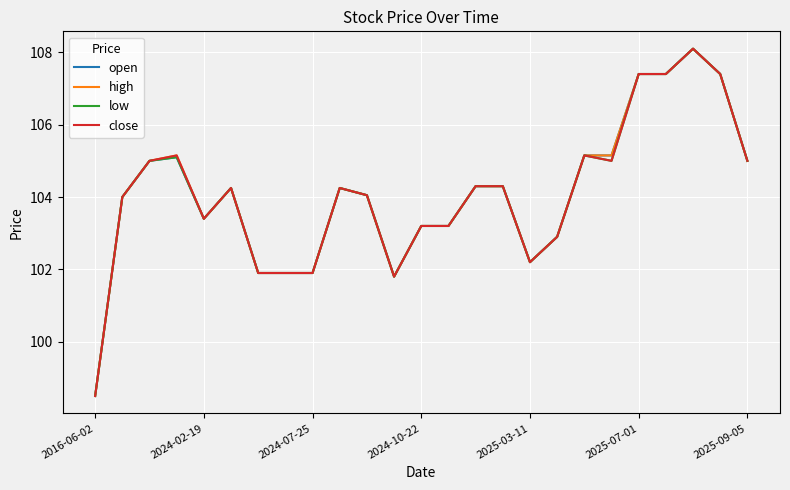

What is the lowest value of the open series?

98.5